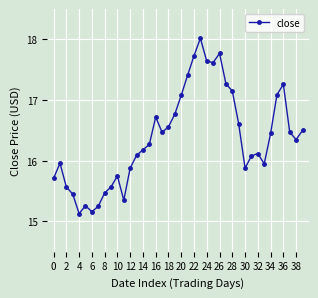

How many points are higher than both their immediate neighbors (excluding endpoints)?

8